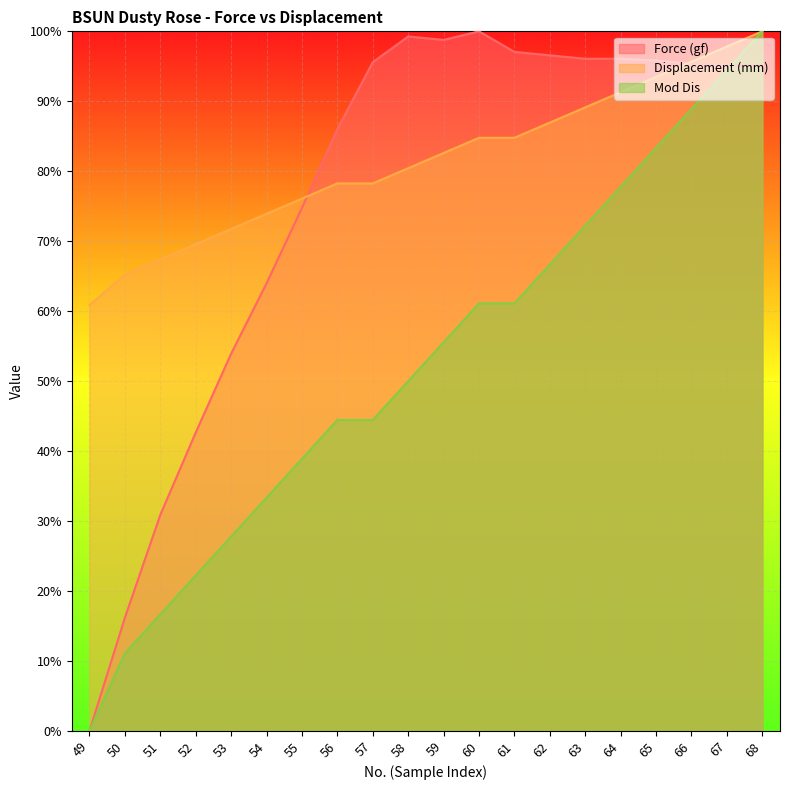

Read the Force (gf) value at 56.

86.0